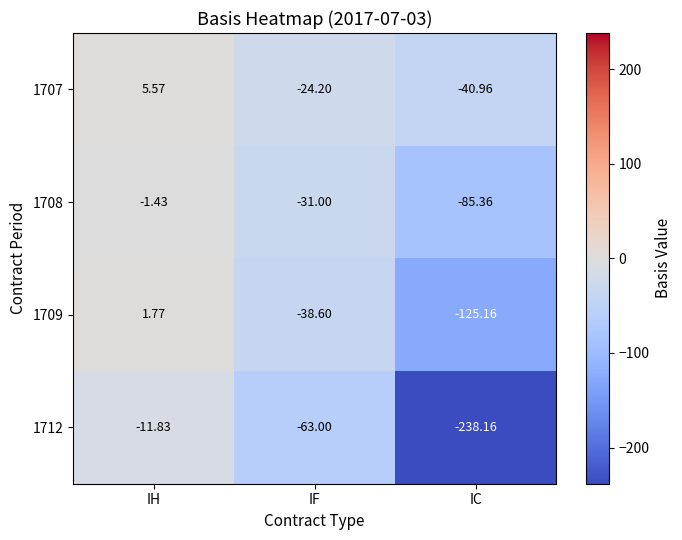

At which label does 1708 reach its peak?

IH